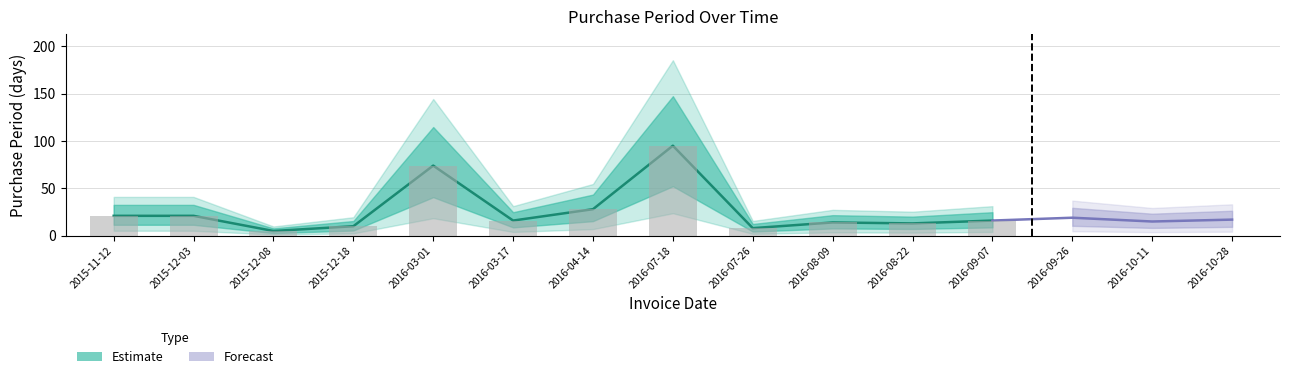

List the labels in order of value, smallest first.

2015-12-08, 2016-07-26, 2015-12-18, 2016-08-22, 2016-08-09, 2016-10-11, 2016-03-17, 2016-09-07, 2016-10-28, 2016-09-26, 2015-11-12, 2015-12-03, 2016-04-14, 2016-03-01, 2016-07-18